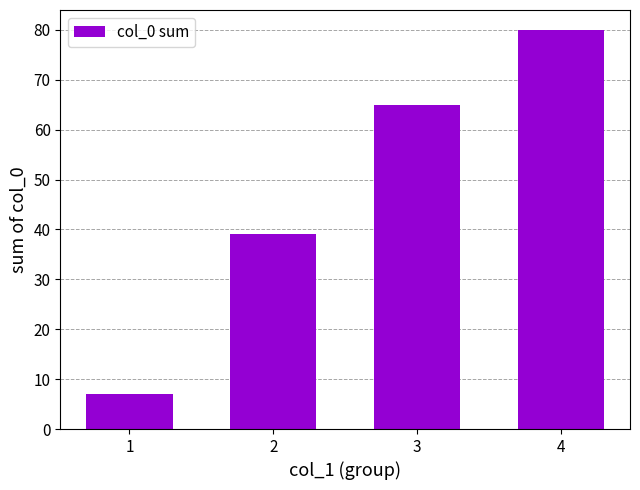

What is the smallest value displayed?

7